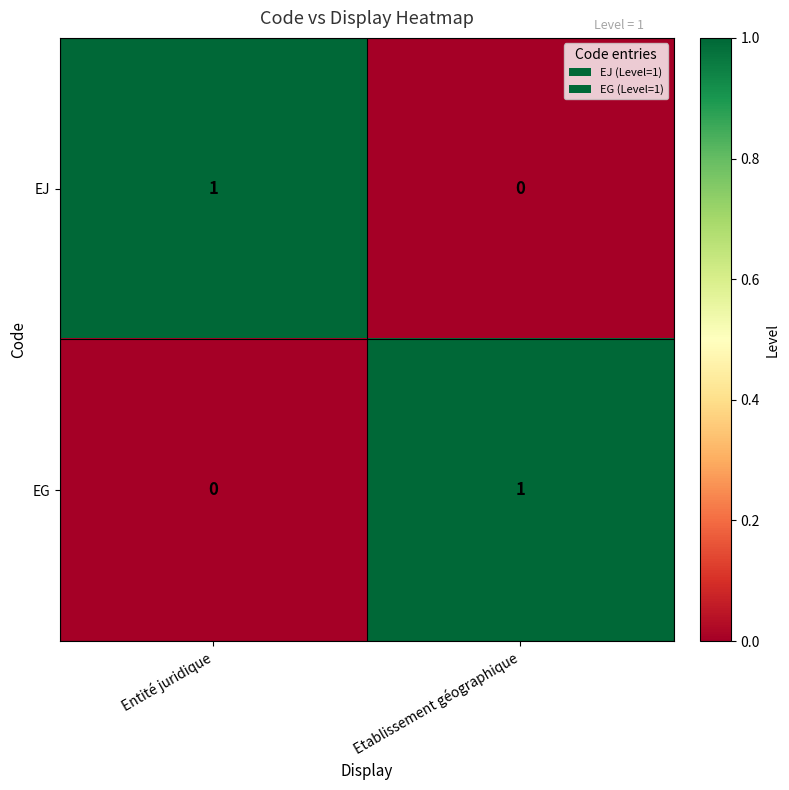

How many positive values does the EG series have?

1